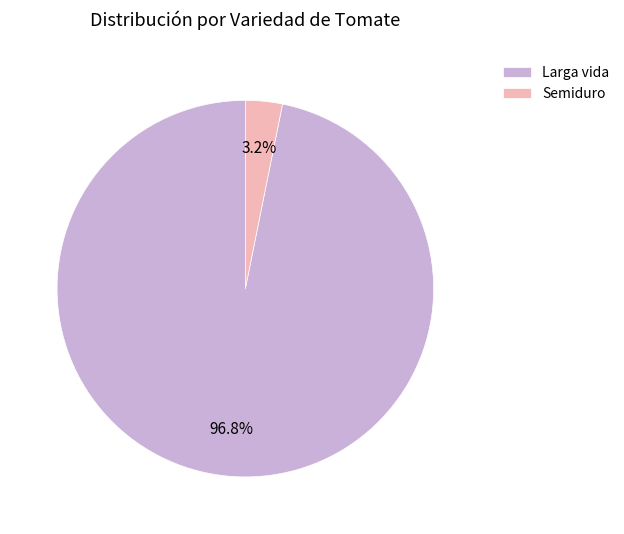

What percentage do Larga vida and Semiduro together represent?

100.0%